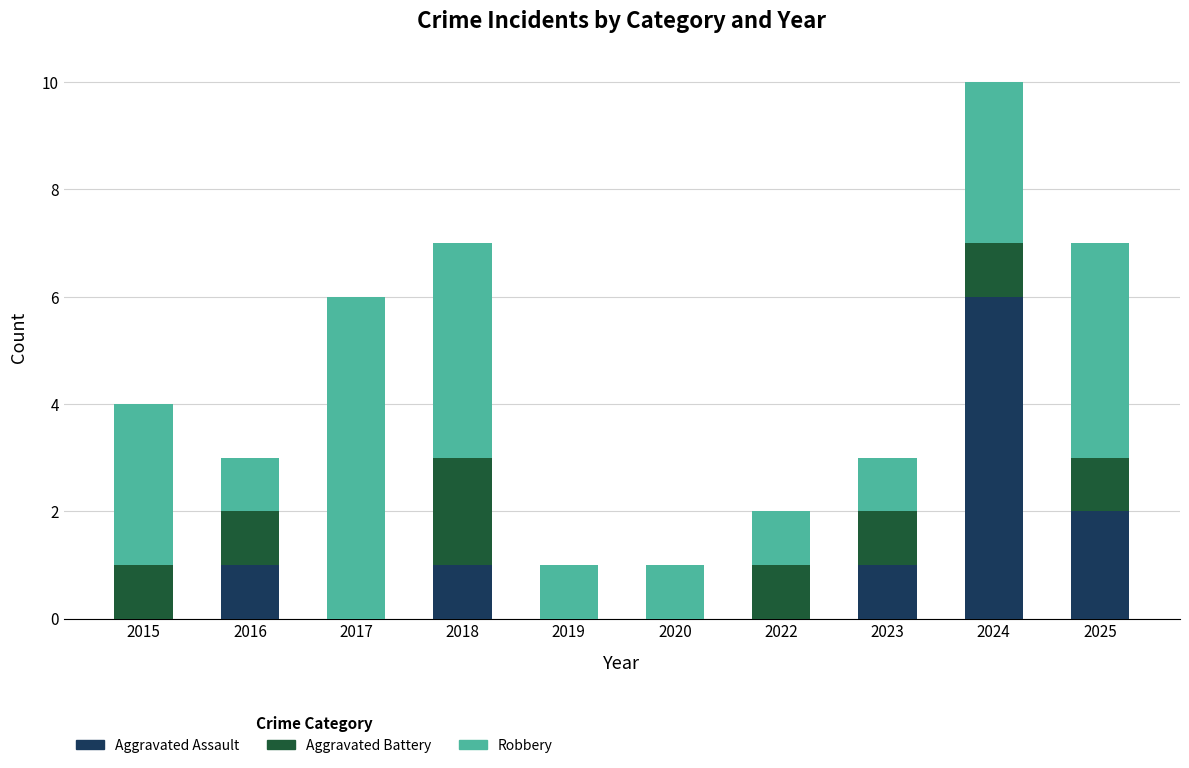

At which category is the sum across all series the highest?

2024